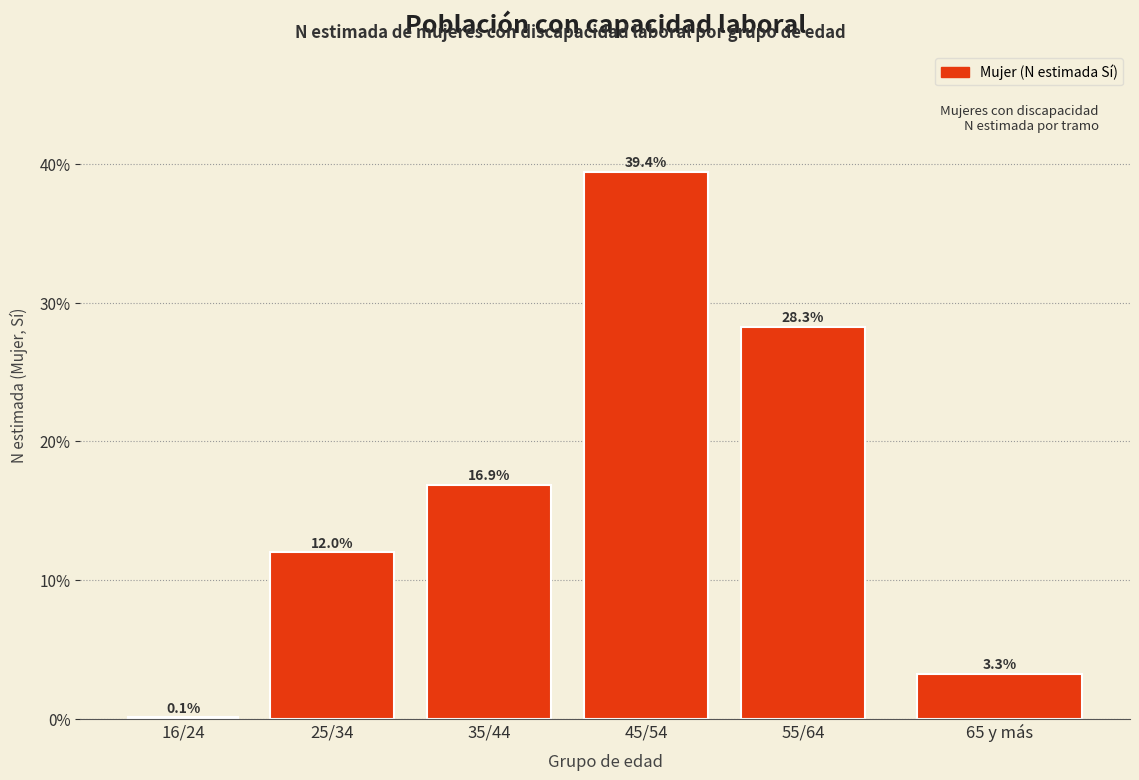

Reading left to right, transcribe all the data shown in this chart.

16/24=0.1	25/34=12.0	35/44=16.9	45/54=39.4	55/64=28.3	65 y más=3.3